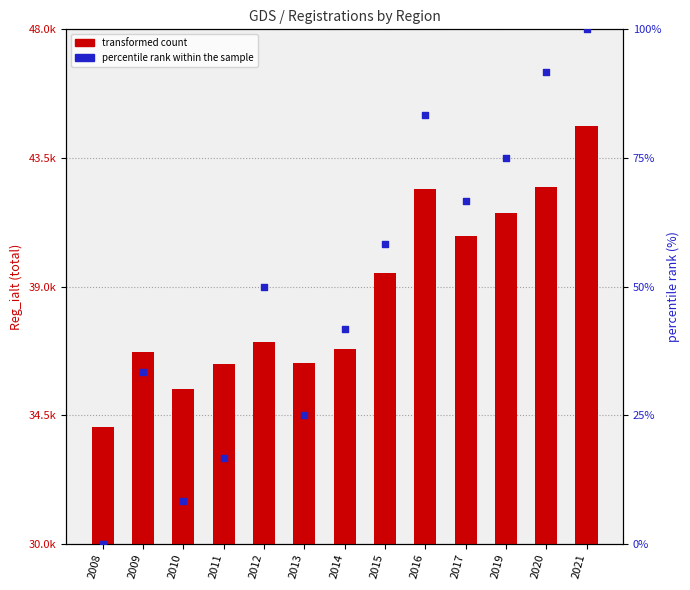

What are all the series names shown in the legend?

transformed count, percentile rank within the sample